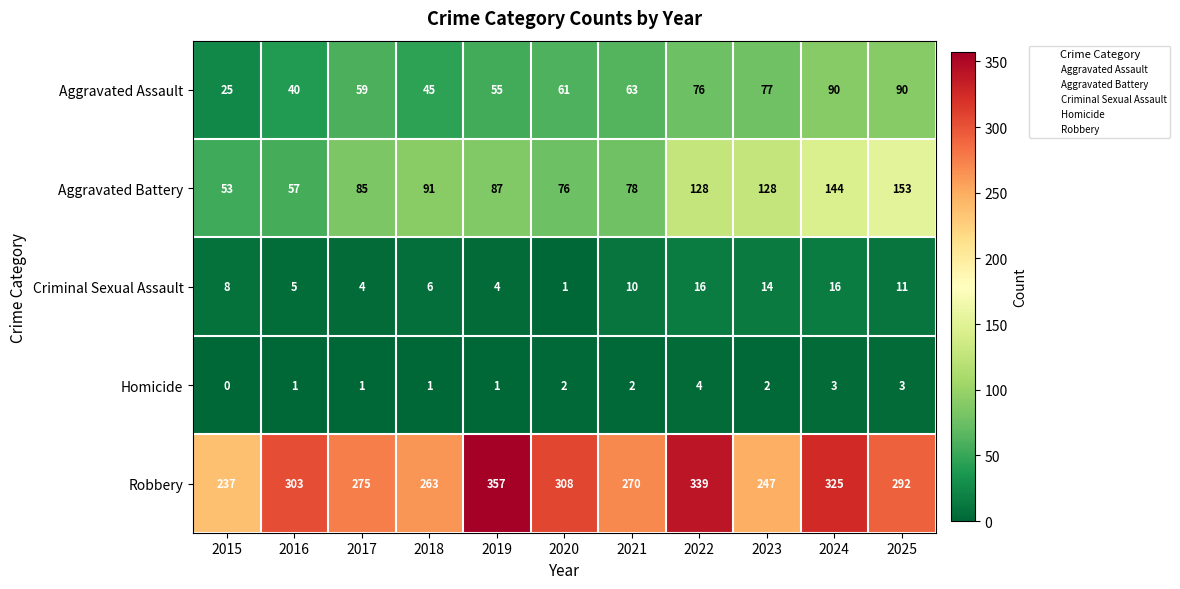

How many categories are shown in the chart?

11